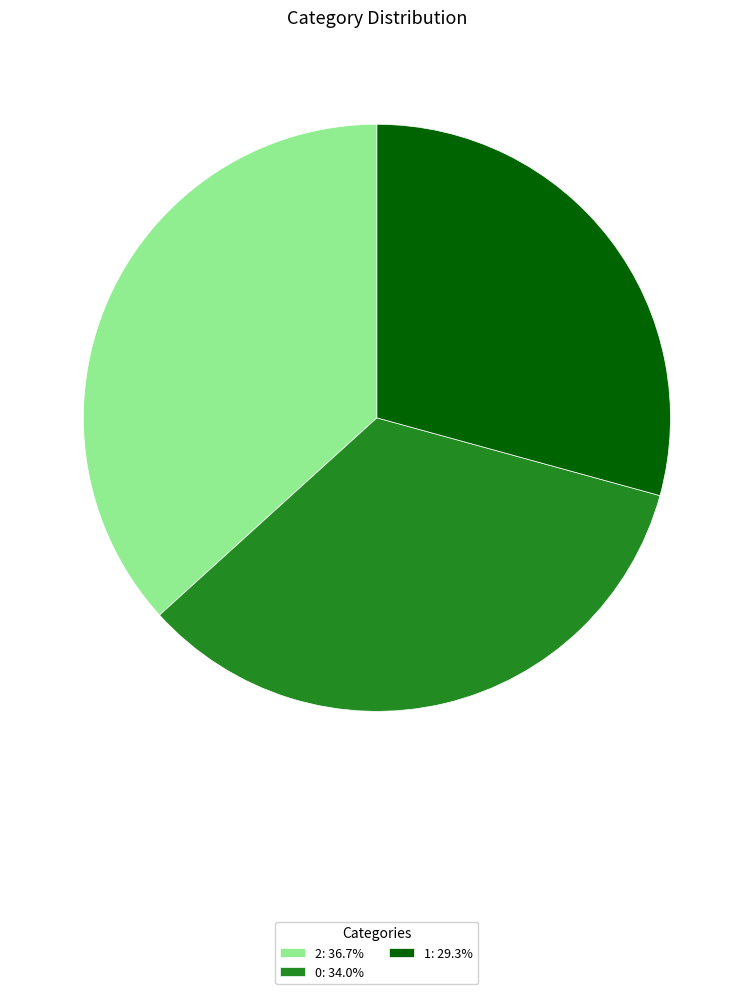

Combined, do 1: 29.3% and 0: 34.0% account for over 50%?

Yes